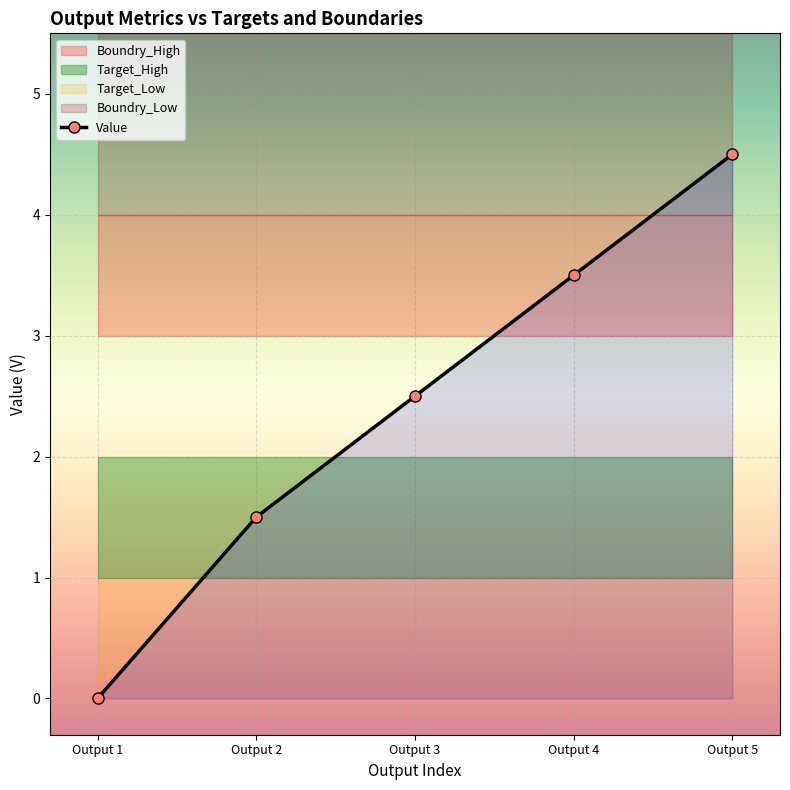

True or false: Target_High and Boundry_High cross at least once.

False